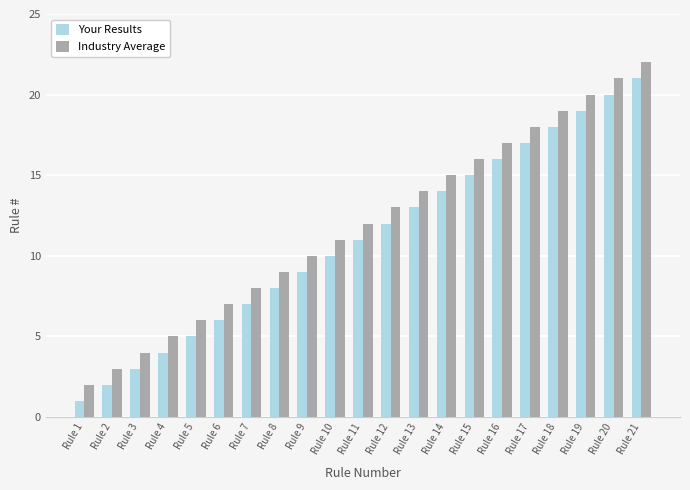

Which category has the lowest value in the Your Results series?

Rule 1